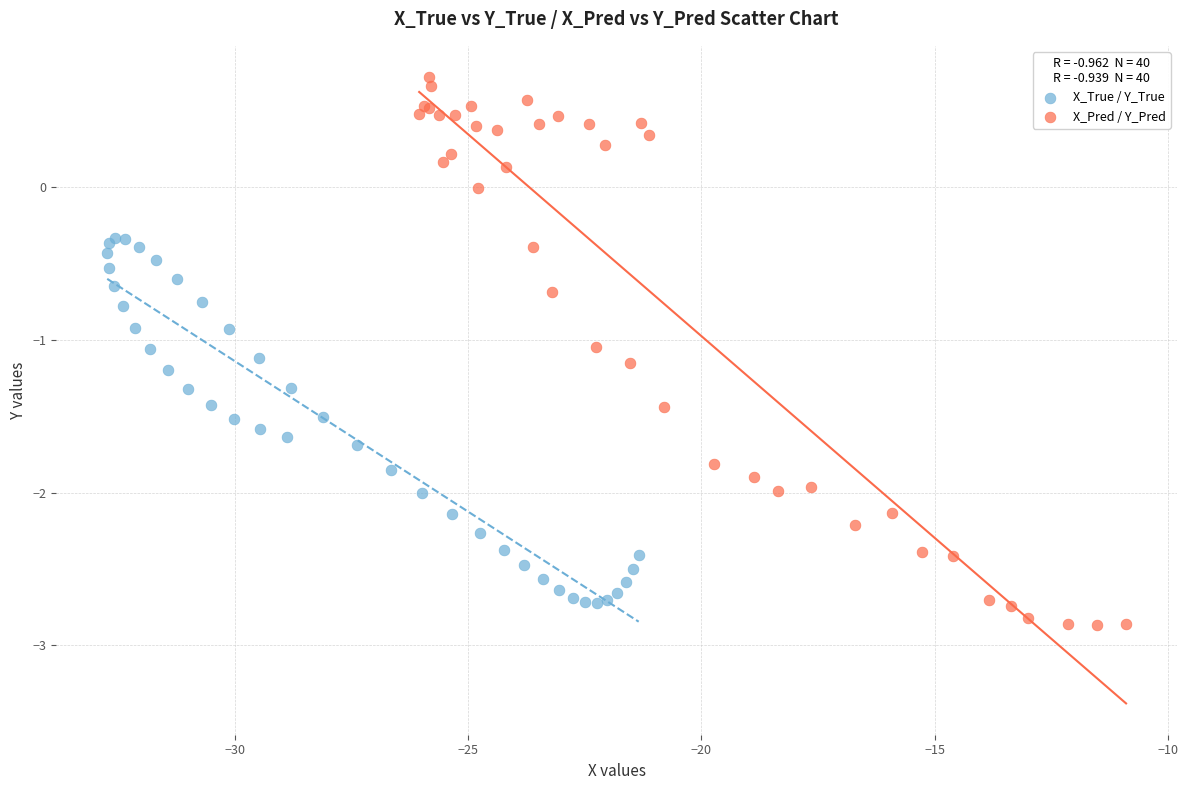

Which series contains the highest Y value?

X_Pred / Y_Pred